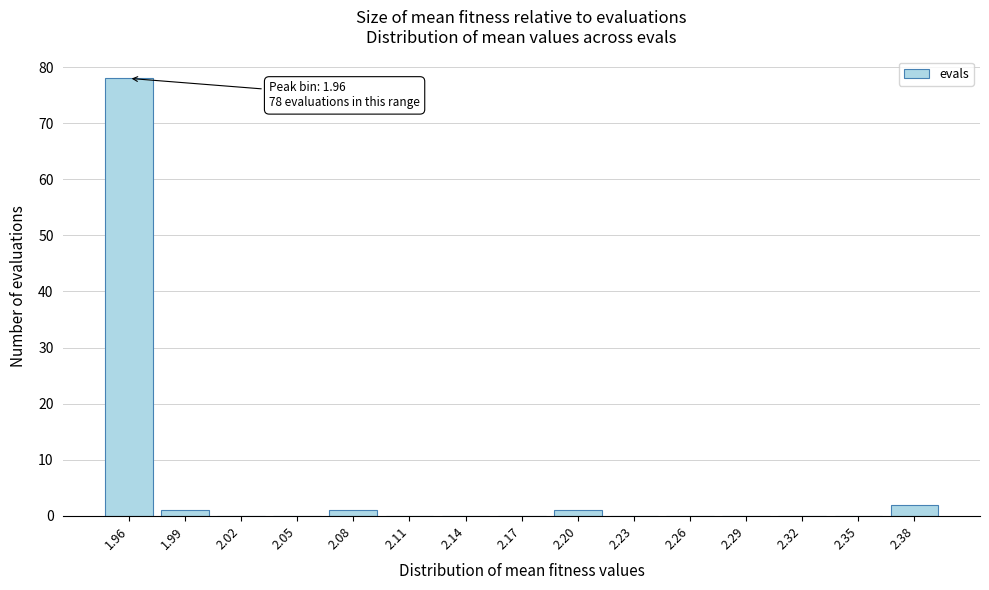

Reading right to left, transcribe all the data shown in this chart.

2.38=2	2.35=0	2.32=0	2.29=0	2.26=0	2.23=0	2.20=1	2.17=0	2.14=0	2.11=0	2.08=1	2.05=0	2.02=0	1.99=1	1.96=78